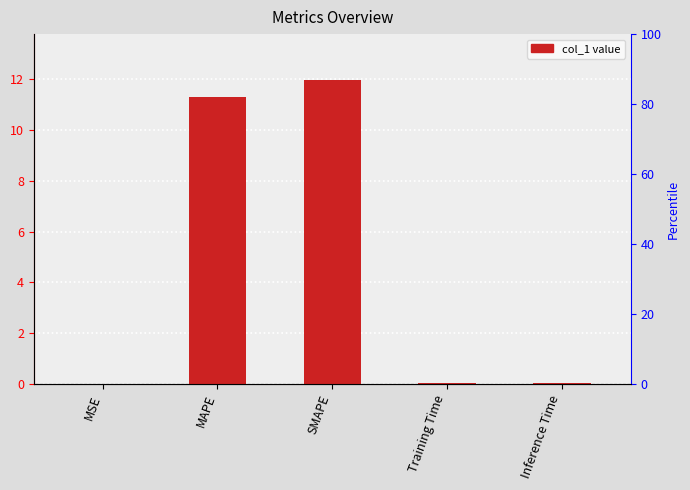

Reading left to right, transcribe all the data shown in this chart.

MSE=0.0	MAPE=11.3	SMAPE=12.0	Training Time=0.1	Inference Time=0.1